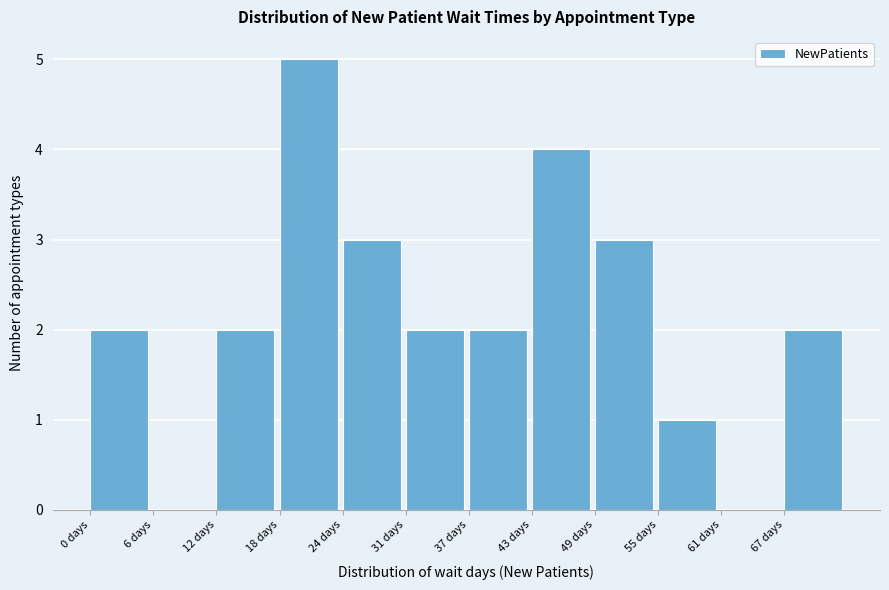

What is the height of the bar covering 12 to 18 on the x-axis? Neither the bar edges nor the heights are printed on the chart, so give them approximately, as read against the axes.

2